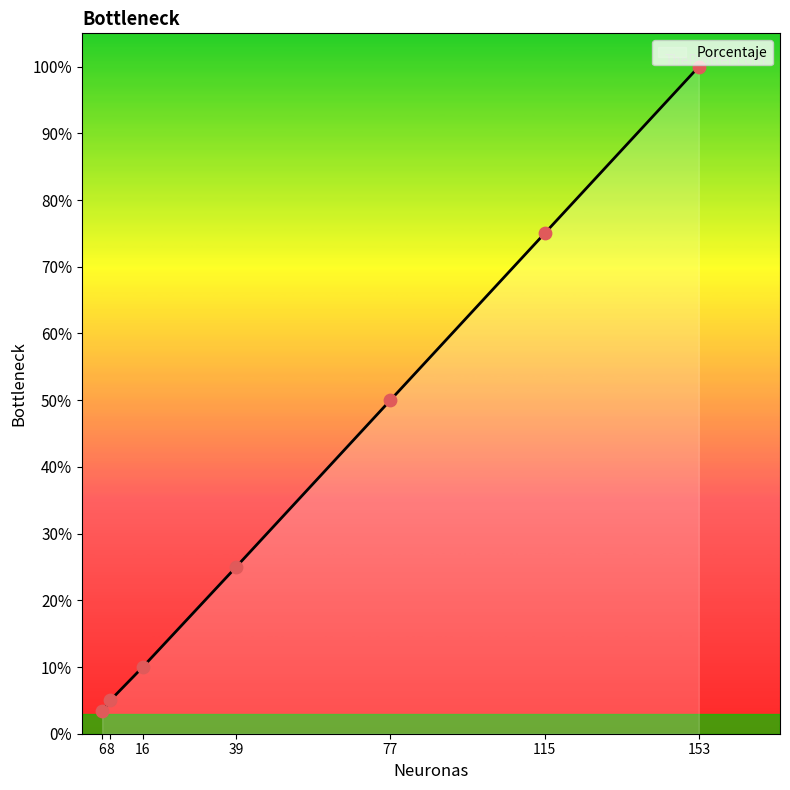

Approximately how many times larger is the value at 115 compared to 153?

0.8